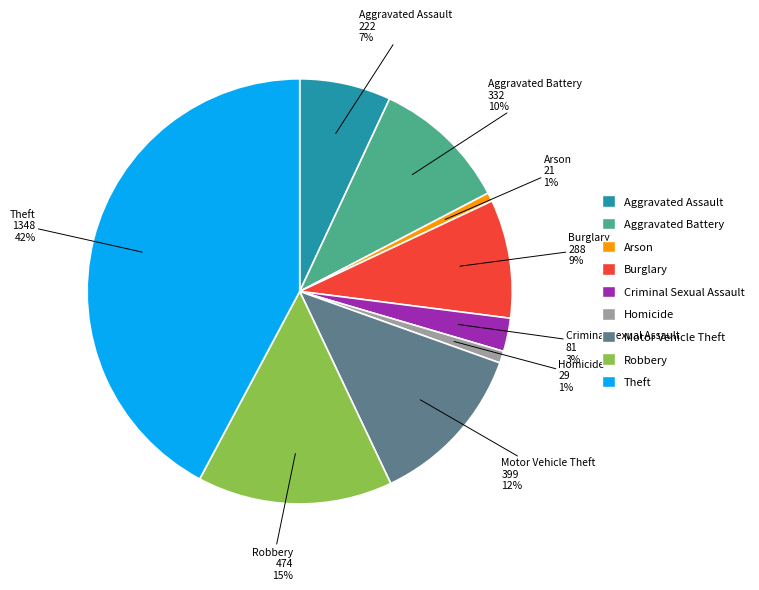

To the nearest percent, what percentage of the pie is Homicide?

1%